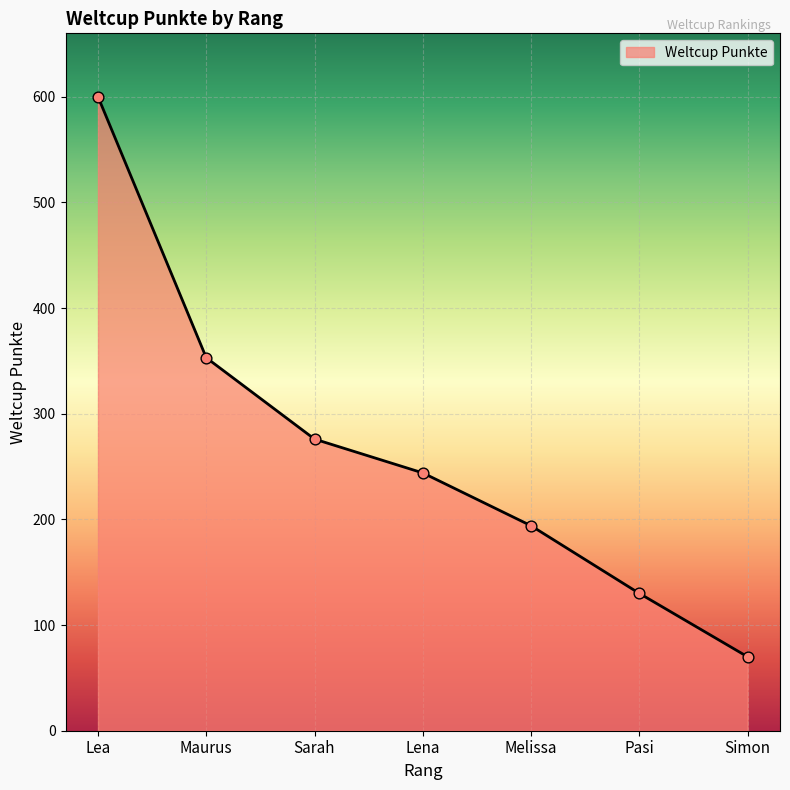

What is the change in value from Lea to Melissa?

-406